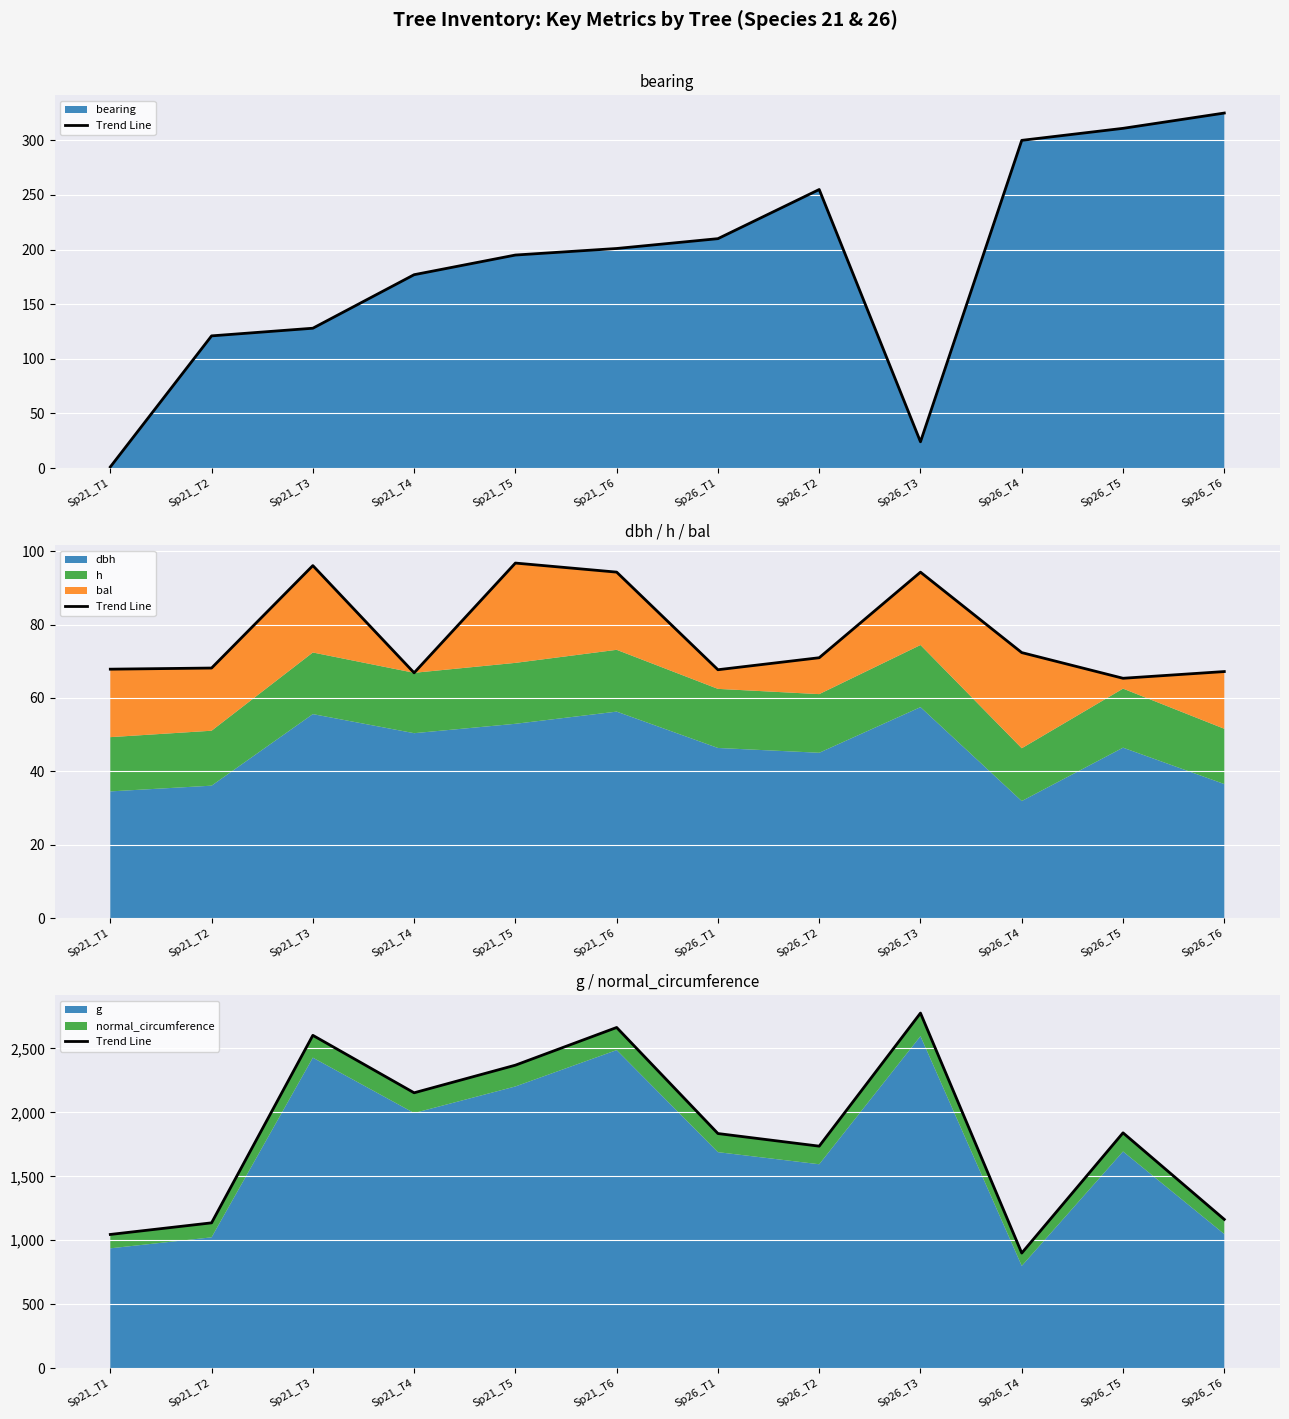

Does the chart display data point markers on the line(s)?

No